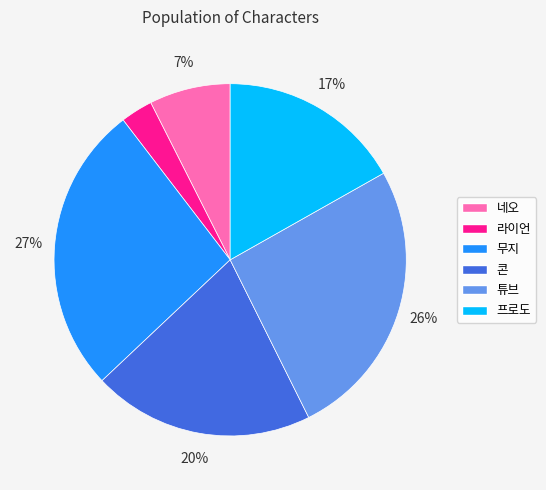

Between 무지 and 프로도, which is larger?

무지